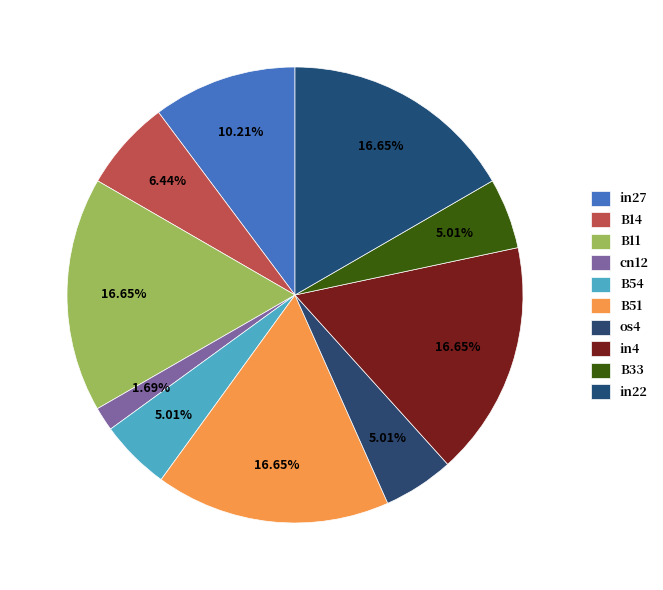

To the nearest percent, what percentage of the pie is B11?

17%